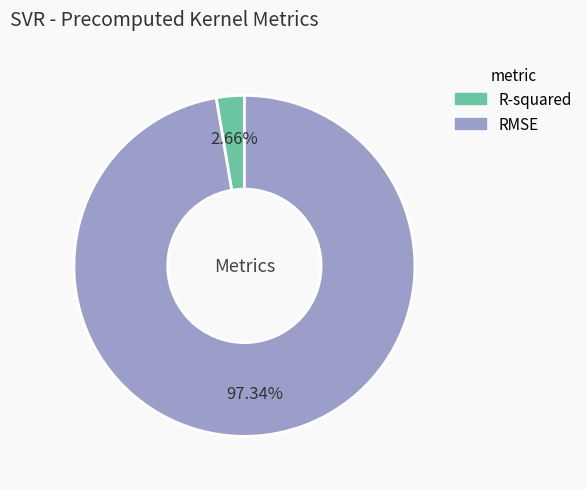

Which has a higher value, RMSE or R-squared?

RMSE